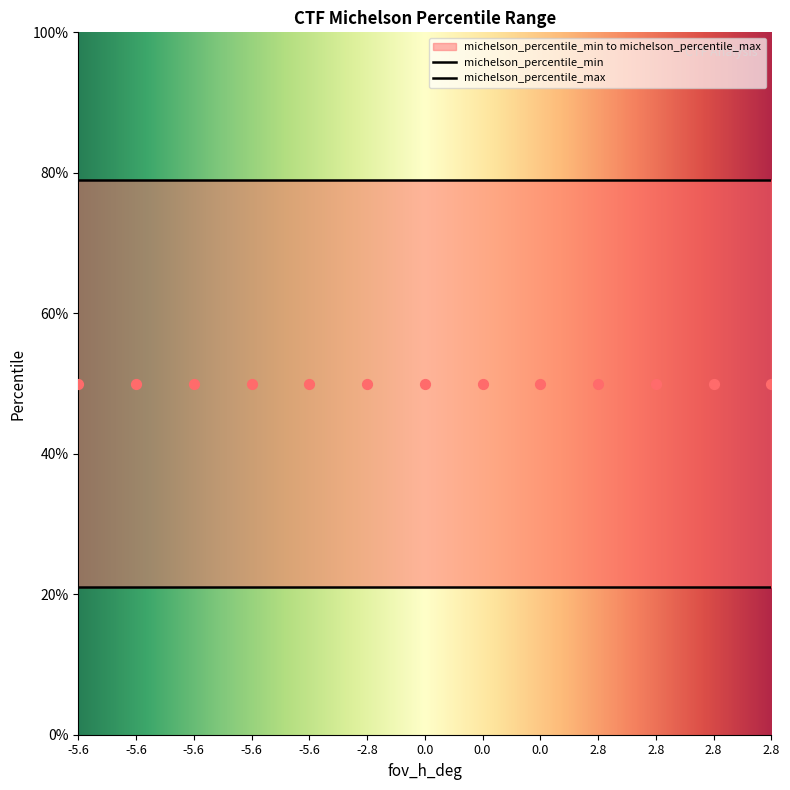

What are all the series names shown in the legend?

michelson_percentile_min, michelson_percentile_max